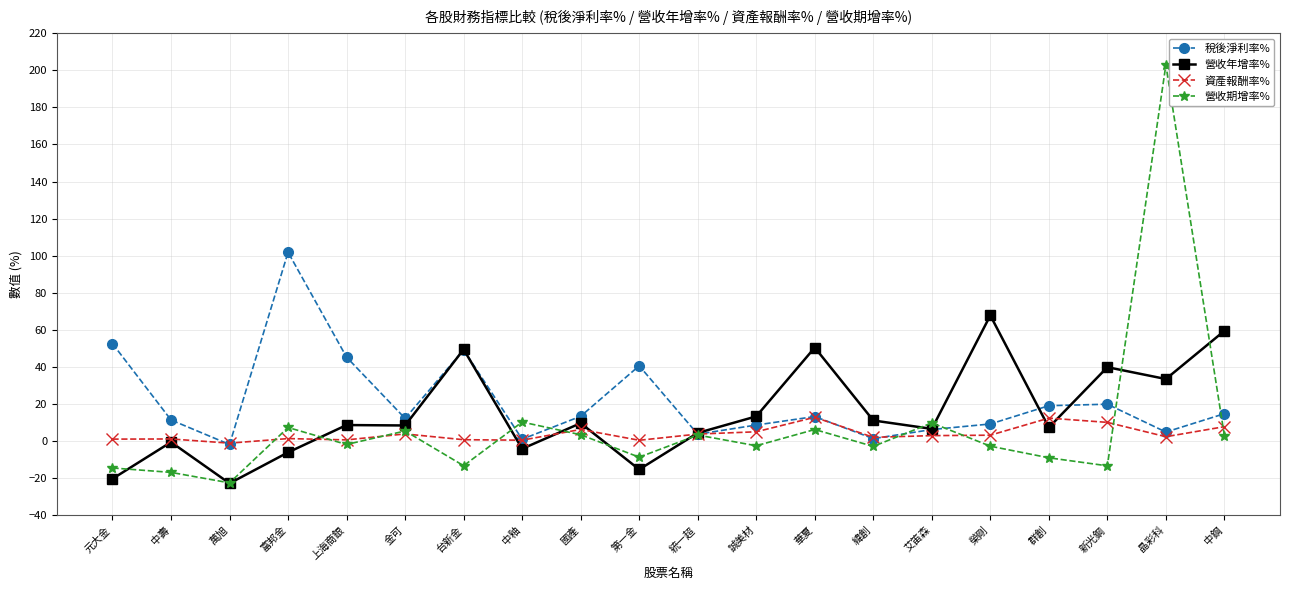

What is the value of the 營收期增率% point at the 17th from the left?

-9.0